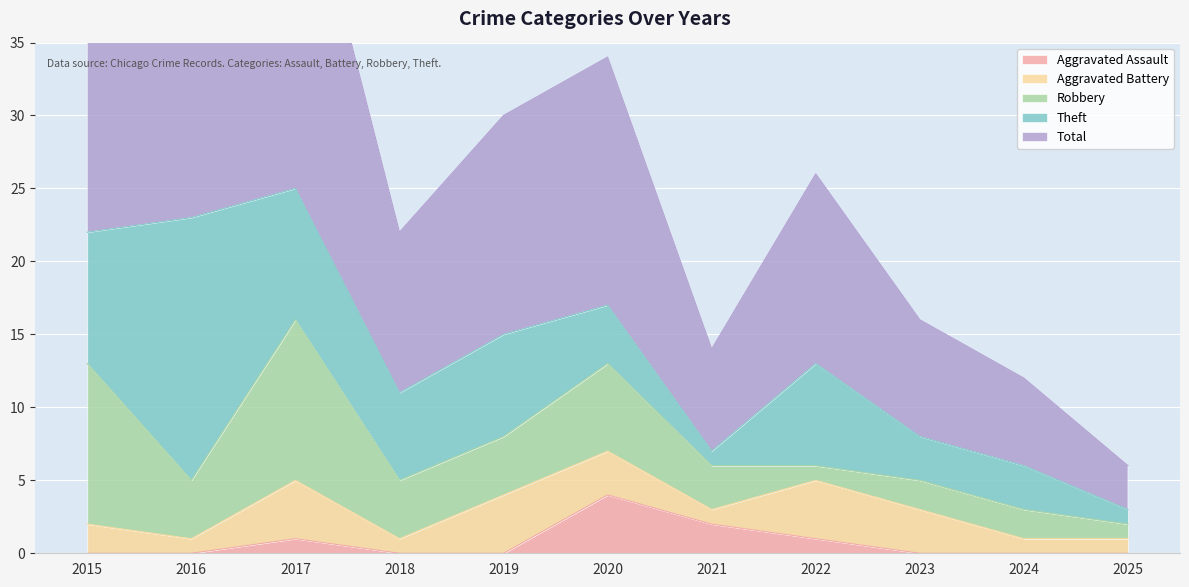

Reading left to right, list all the values displayed in this chart.

Aggravated Assault: 0	0	1	0	0	4	2	1	0	0	0
Aggravated Battery: 2	1	4	1	4	3	1	4	3	1	1
Robbery: 11	4	11	4	4	6	3	1	2	2	1
Theft: 9	18	9	6	7	4	1	7	3	3	1
Total: 23	23	25	11	15	17	7	13	8	6	3